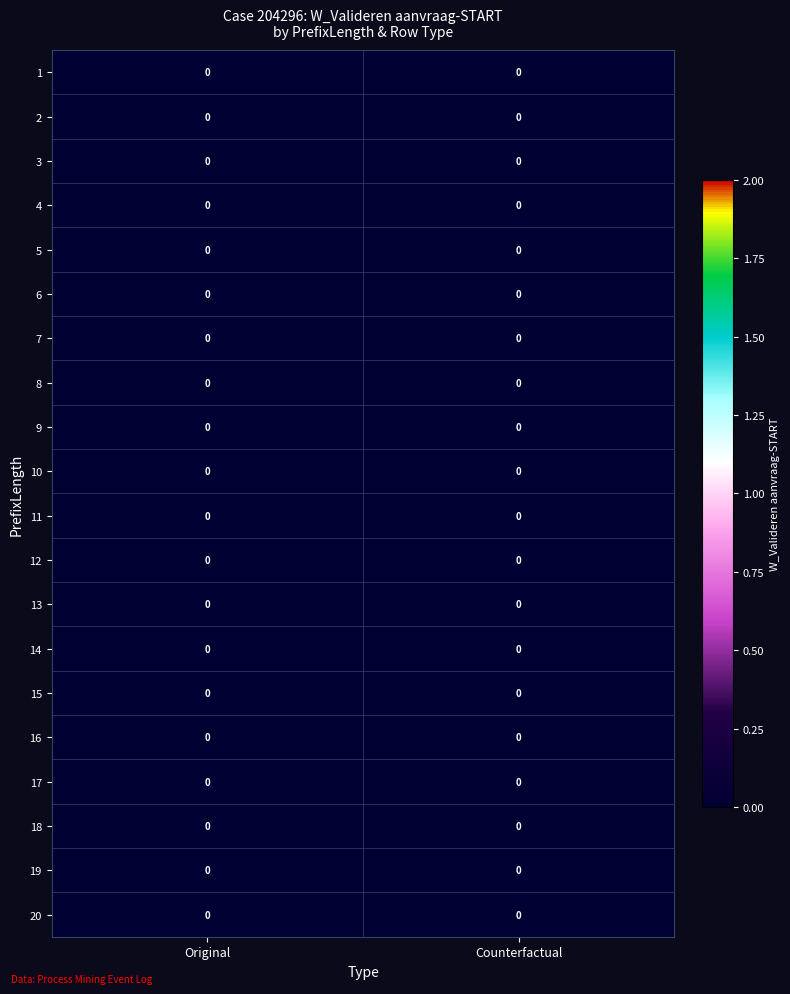

Which series has the largest total across all categories?

11